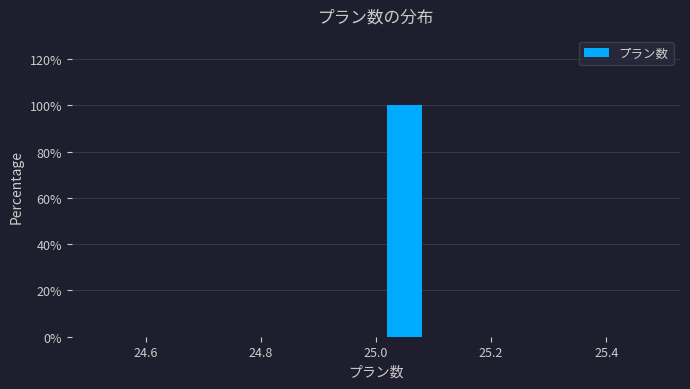

Over which range of the x-axis is the bar tallest?

25.0 to 25.1